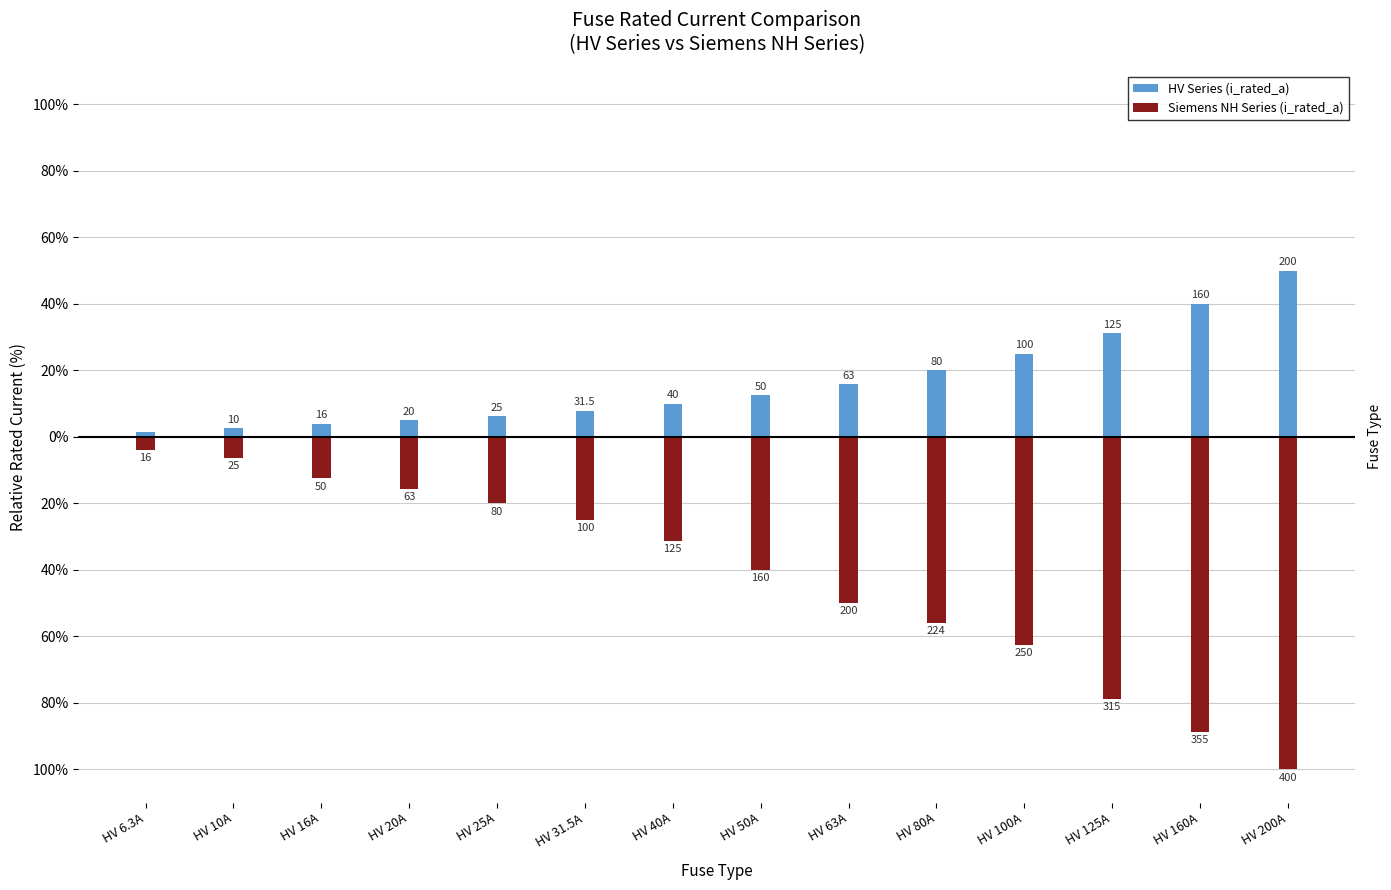

How many data points does each series have?

14